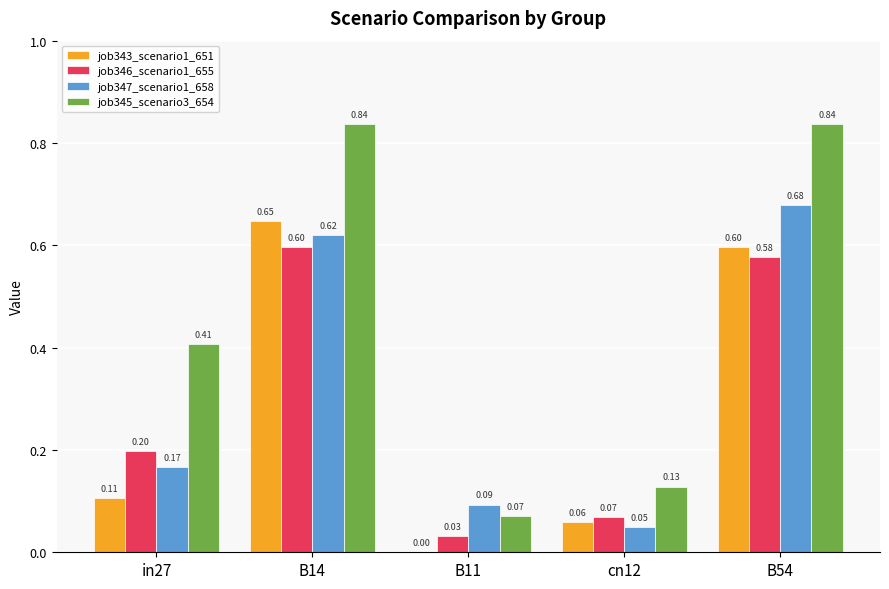

Which series has the largest total across all categories?

job345_scenario3_654